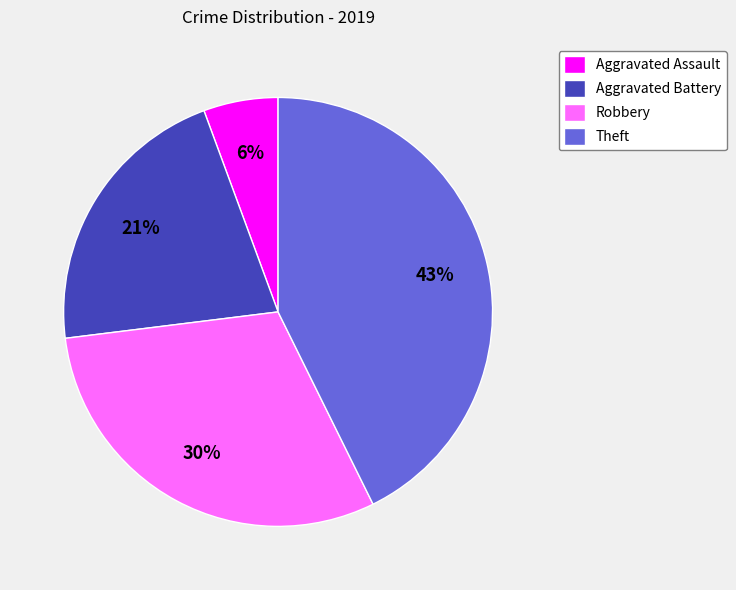

To the nearest percent, what is the combined percentage of Aggravated Assault and Aggravated Battery?

27%